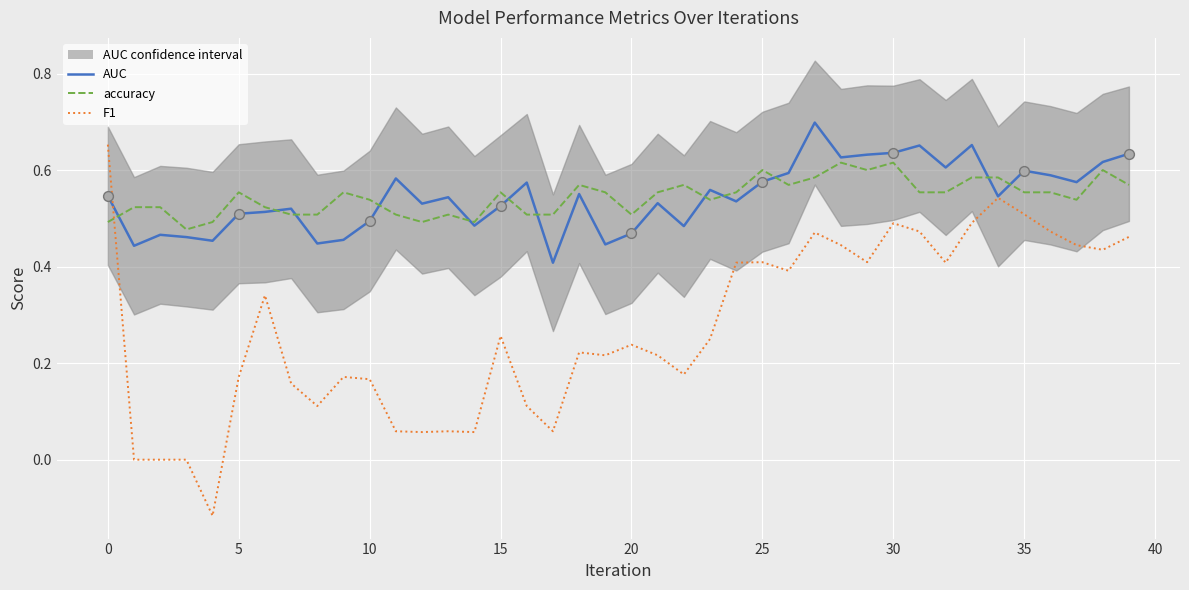

Which series has the largest total across all categories?

accuracy